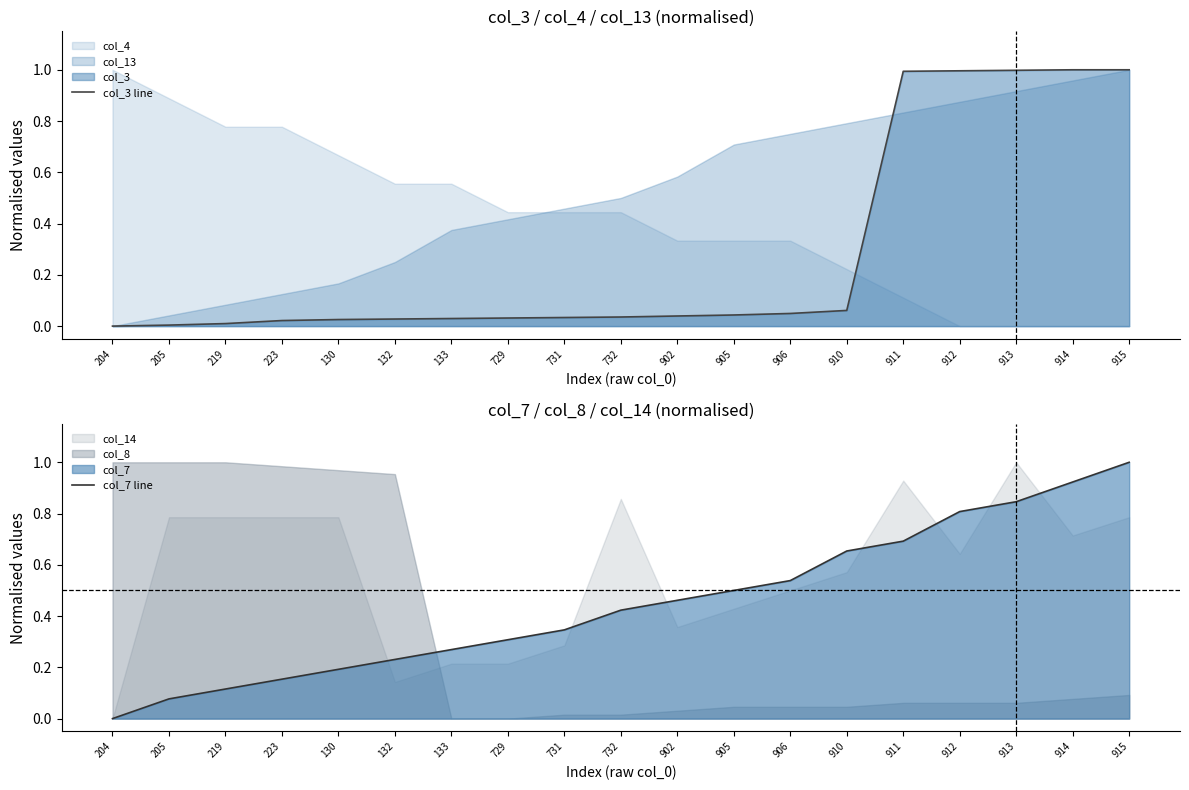

What is the sum of the col_7 line values at 223 and 910?

0.8